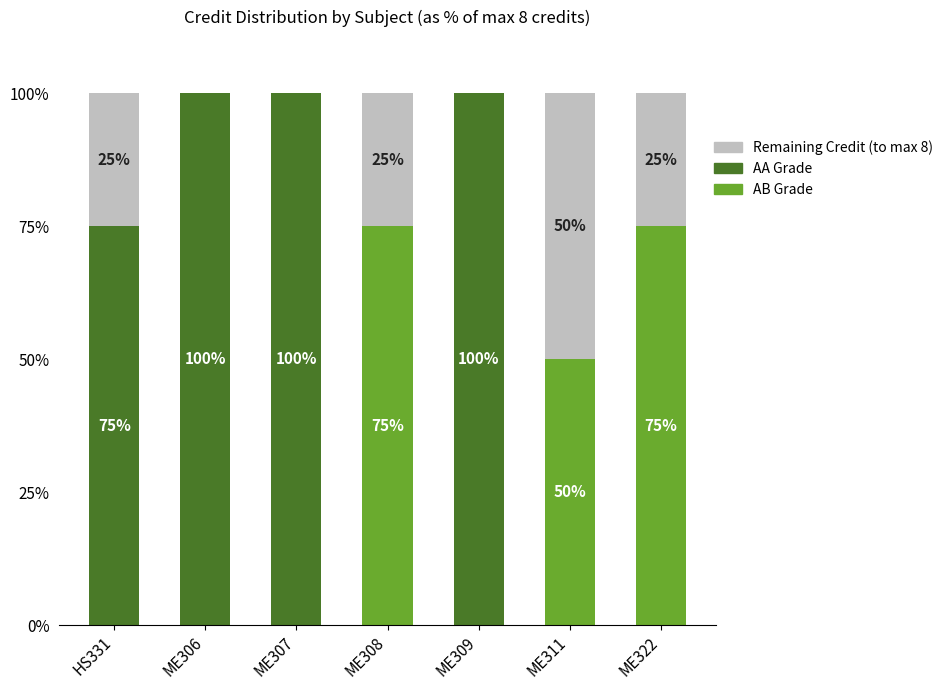

What is the sum of all AA Grade values?

375